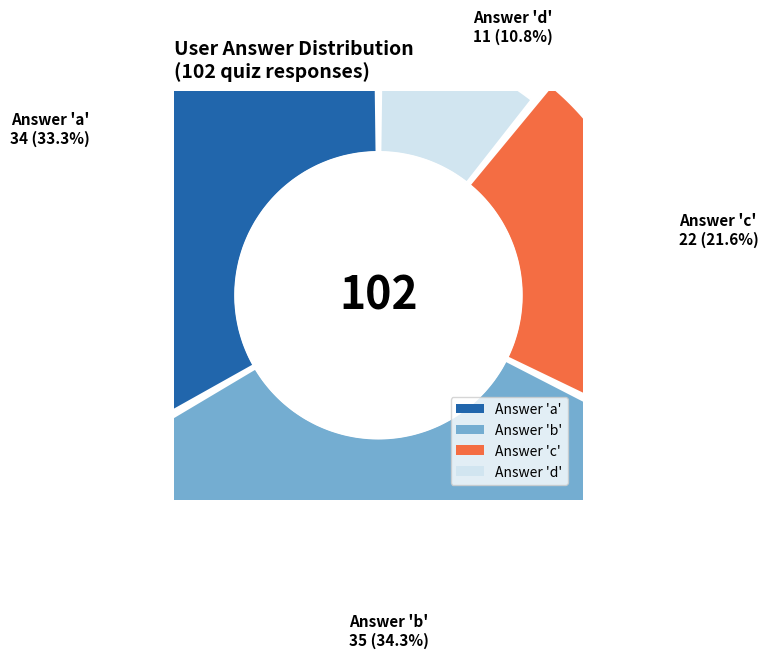

To the nearest percent, what portion does c represent?

22%